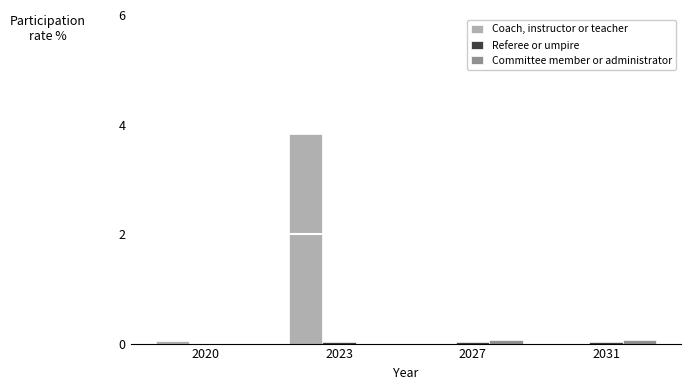

Between 2023 and 2027, which series saw the biggest shift?

Coach, instructor or teacher